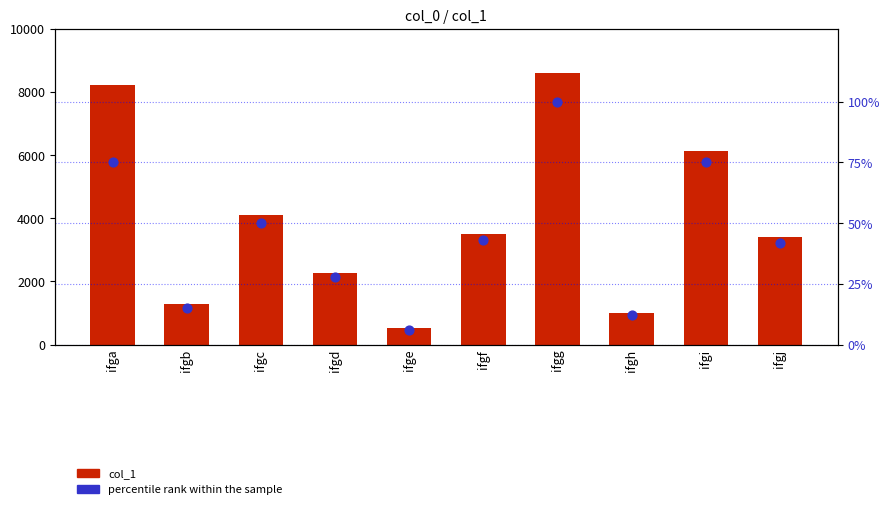

What are all the series names shown in the legend?

col_1, percentile rank within the sample